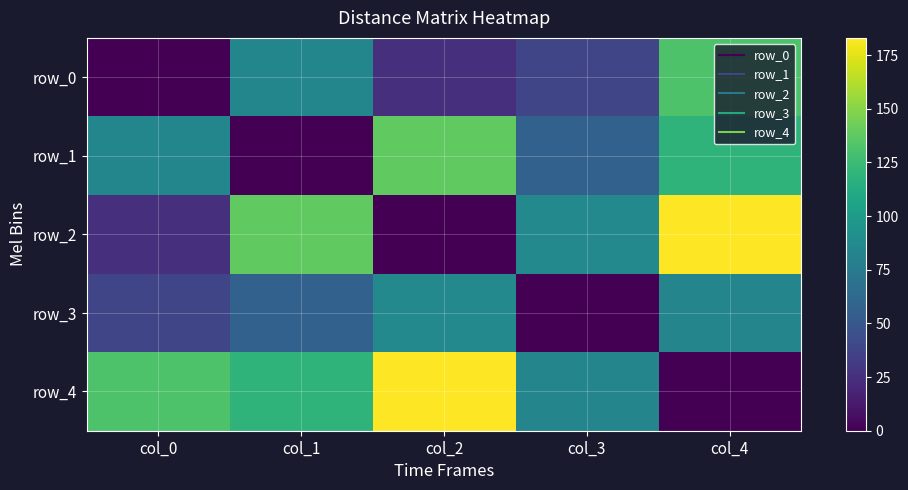

Rank the series at col_1 from highest to lowest value.

row_2, row_4, row_0, row_3, row_1